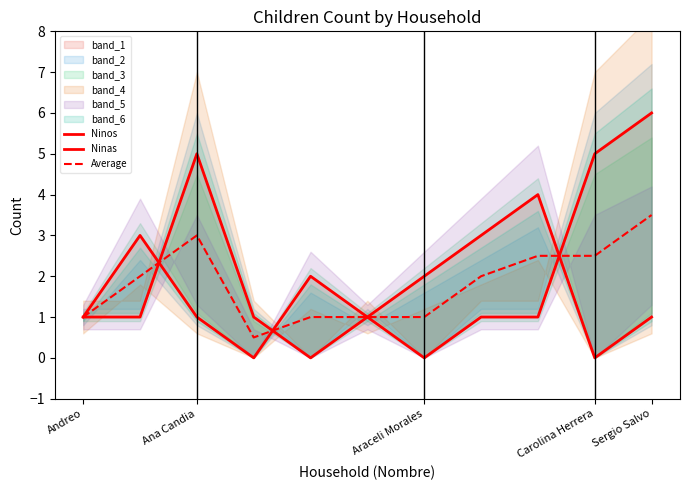

In Average, how many points are higher than both neighbors (excluding endpoints)?

1